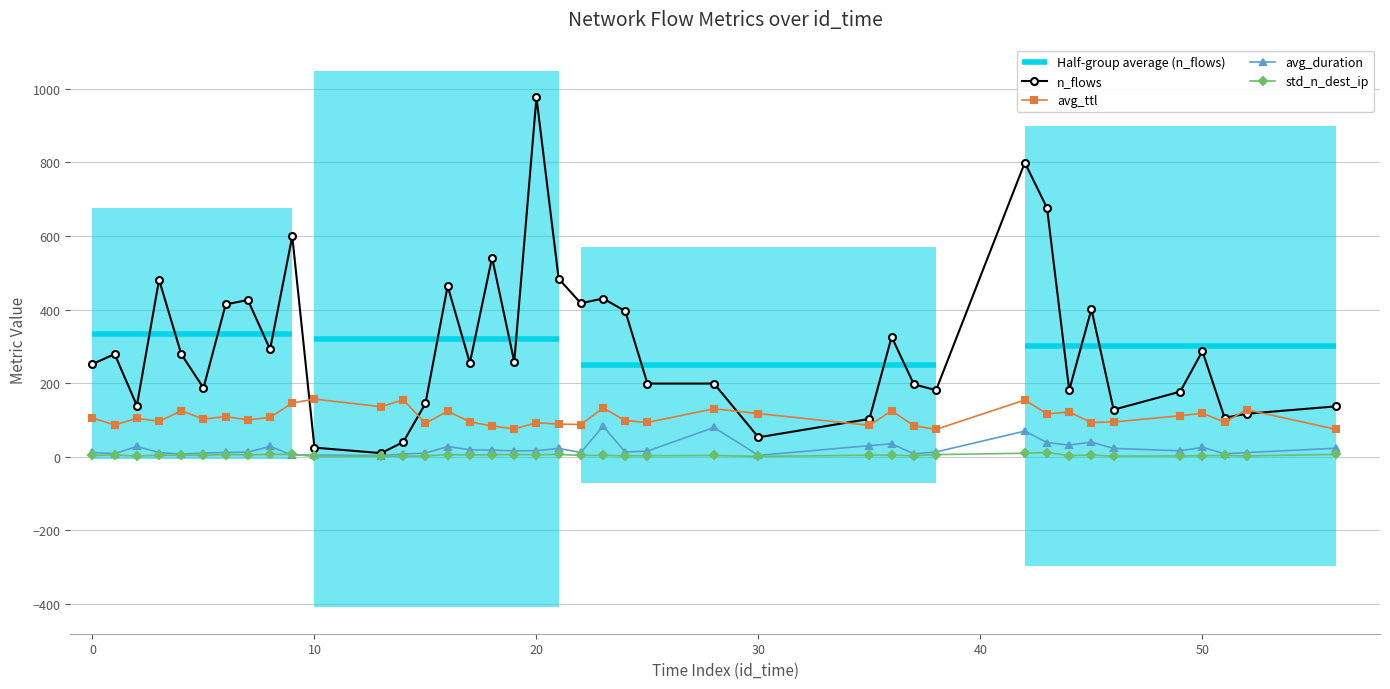

How many data points in n_flows are less than 258?

20